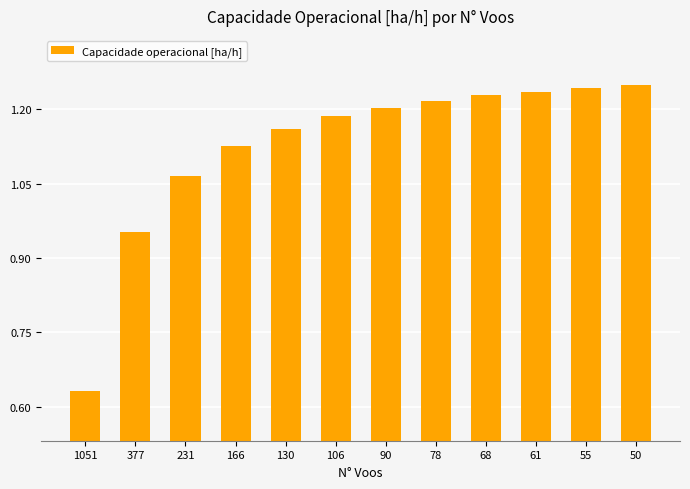

At which label does the data first exceed 1?

231